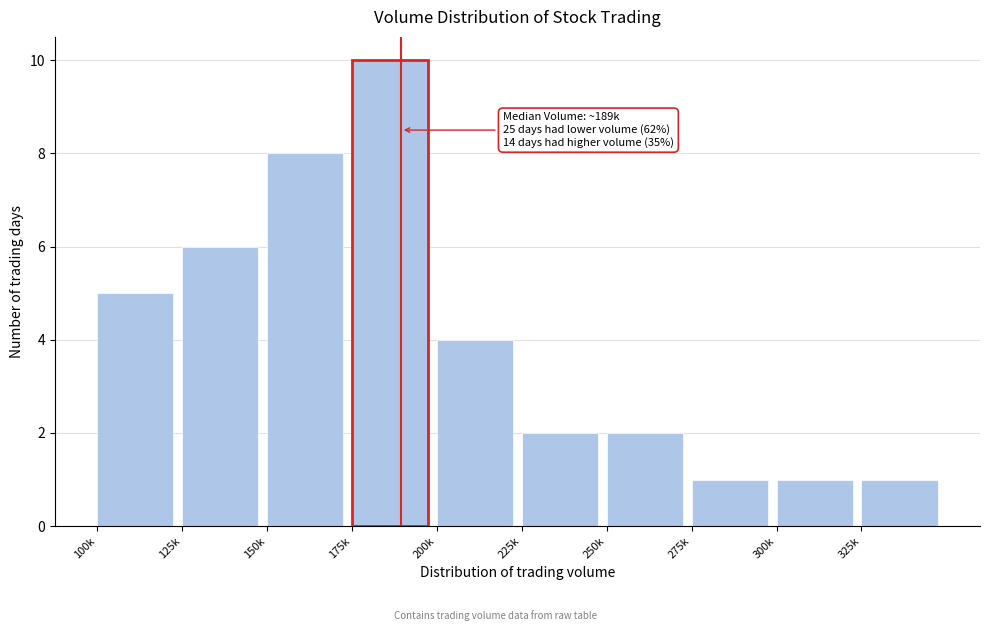

Reading left to right, extract all data points from this chart.

5	6	8	10	4	2	2	1	1	1